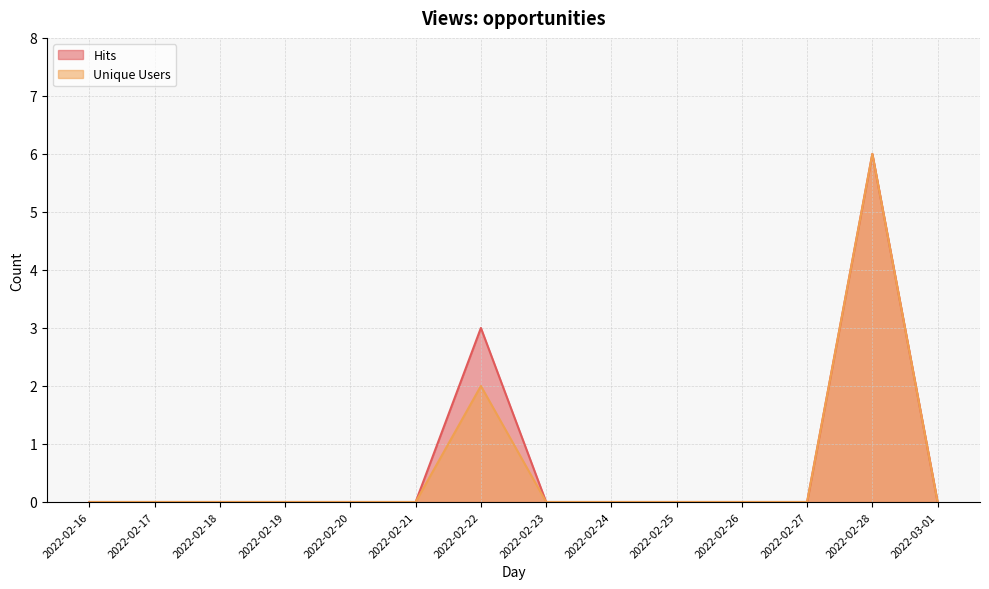

Which series has the largest total across all categories?

Hits